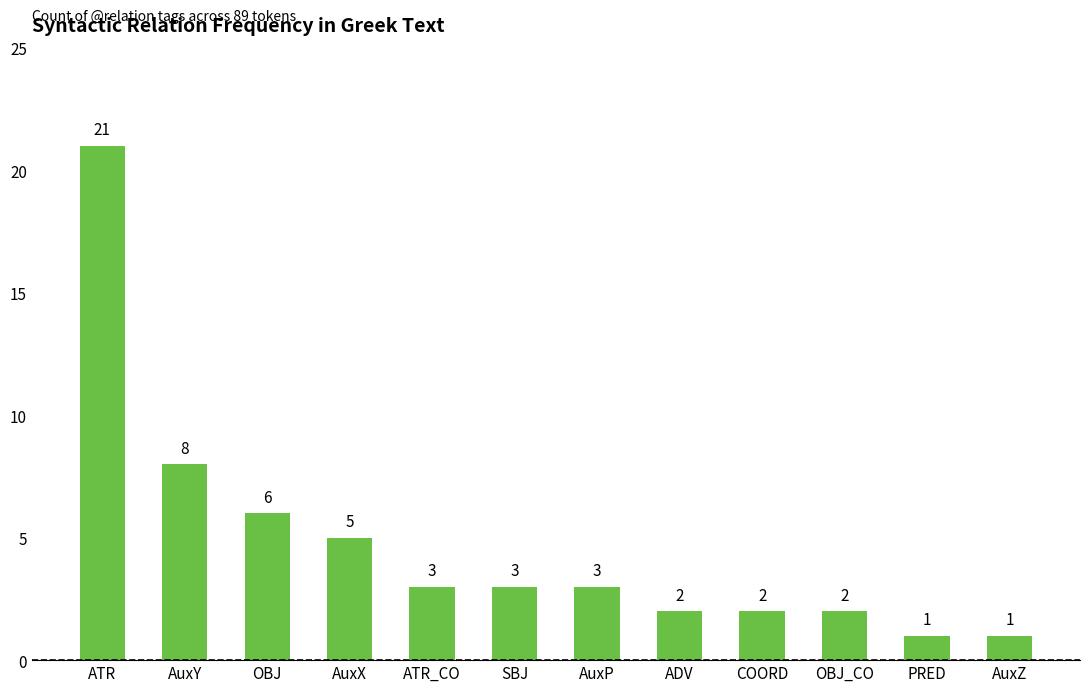

Reading left to right, extract all data points from this chart.

21	8	6	5	3	3	3	2	2	2	1	1